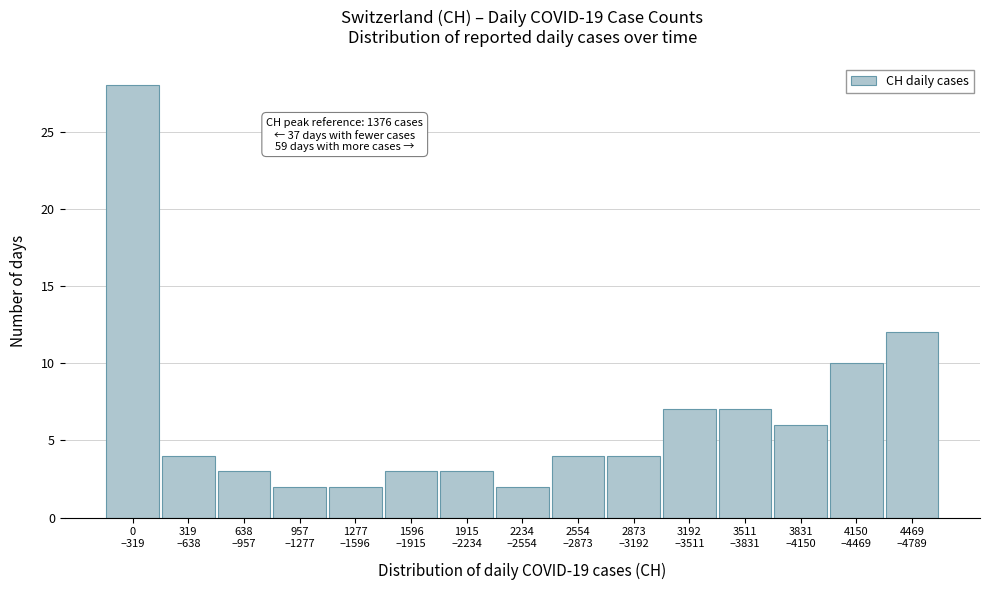

Reading left to right, transcribe all the data shown in this chart.

28	4	3	2	2	3	3	2	4	4	7	7	6	10	12